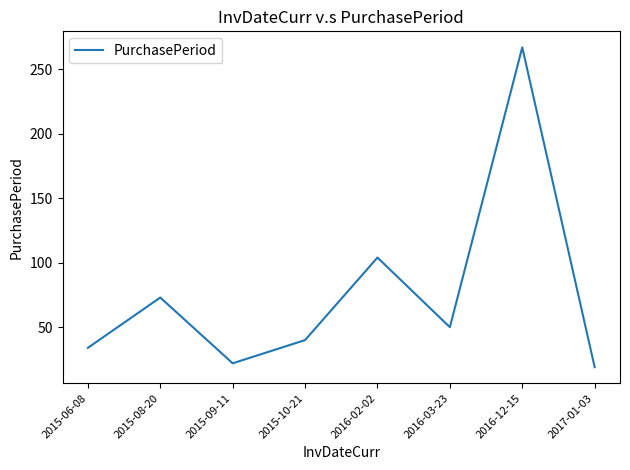

List the labels in order of value, largest first.

2016-12-15, 2016-02-02, 2015-08-20, 2016-03-23, 2015-10-21, 2015-06-08, 2015-09-11, 2017-01-03